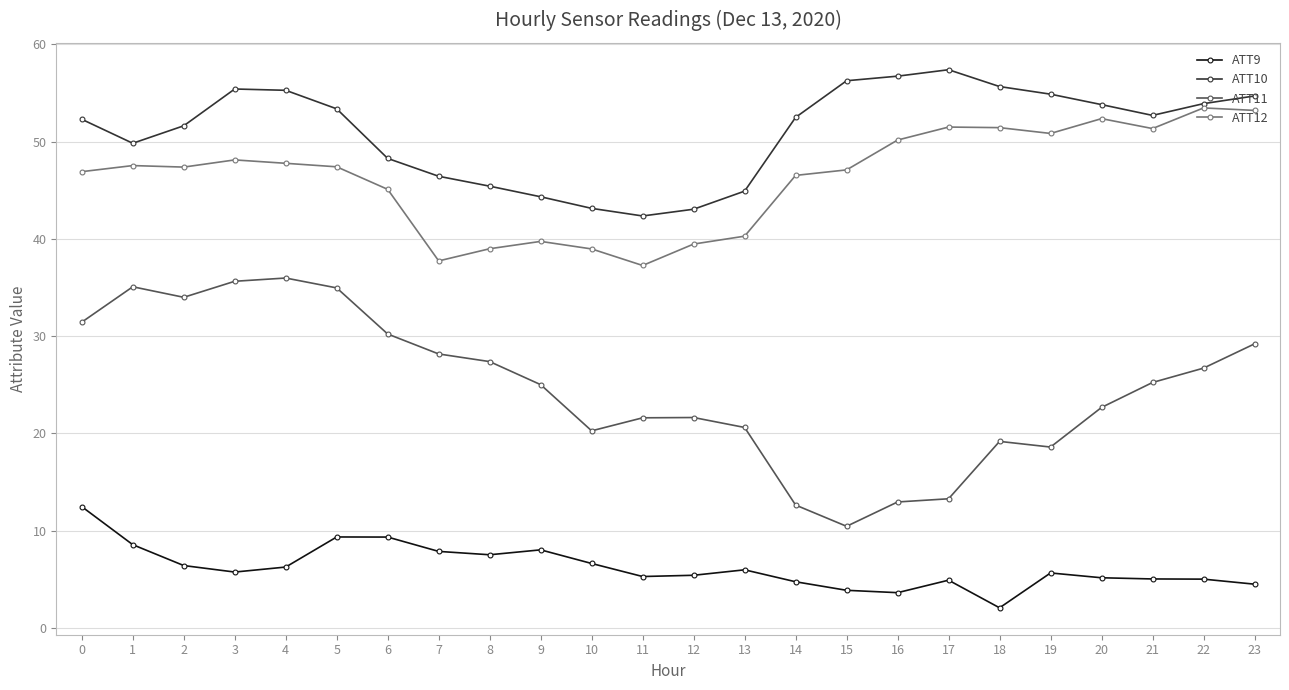

Which series has the largest total across all categories?

ATT10